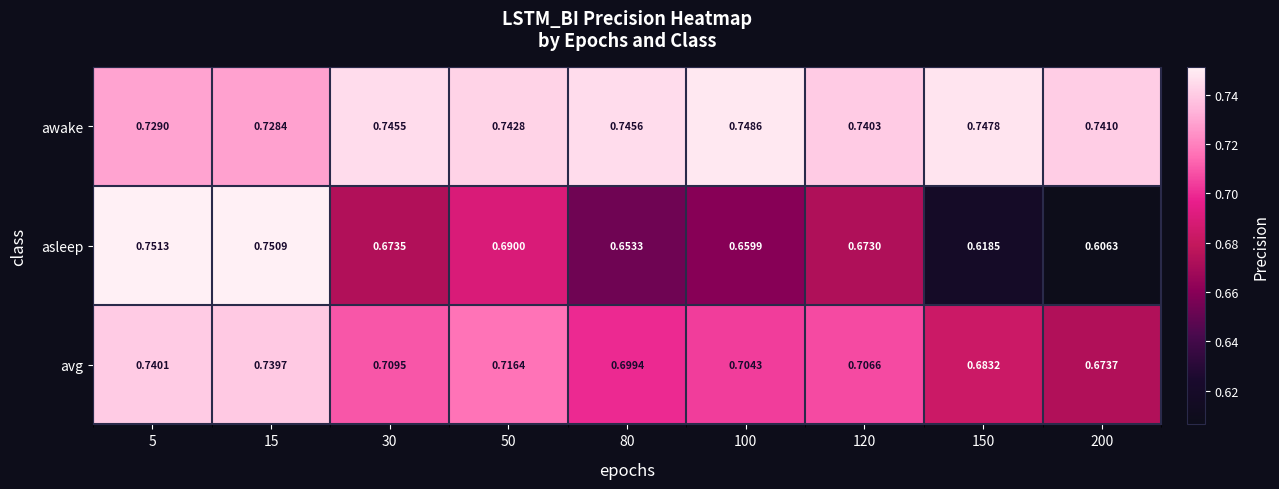

Is the value of avg at 150 greater than the value of asleep at 30?

Yes